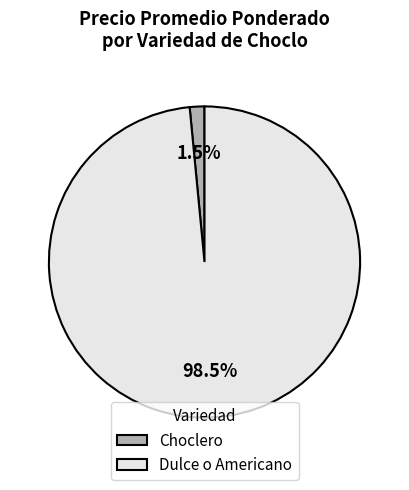

How many slices are in this pie chart?

2